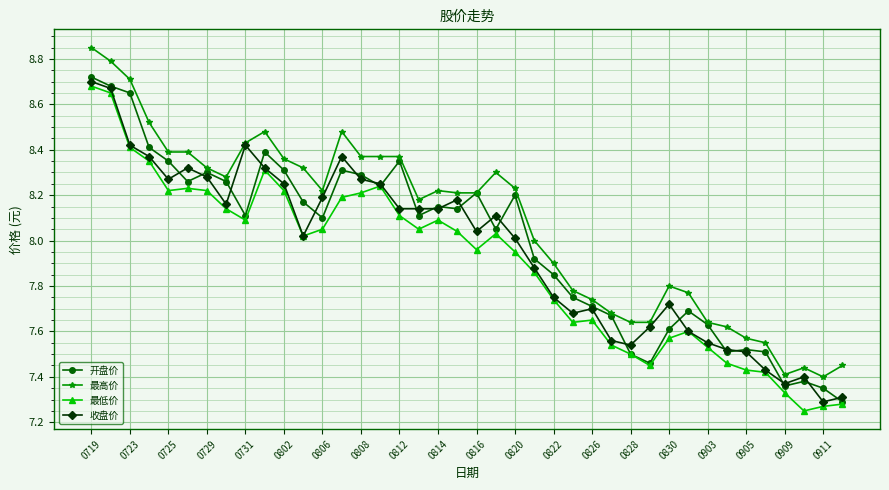

True or false: 最高价 has more than 2 points higher than both neighbors.

True